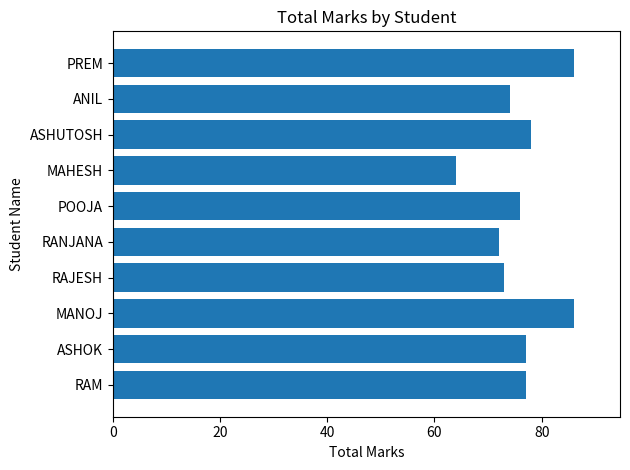

The value at POOJA is 76. True or false?

True